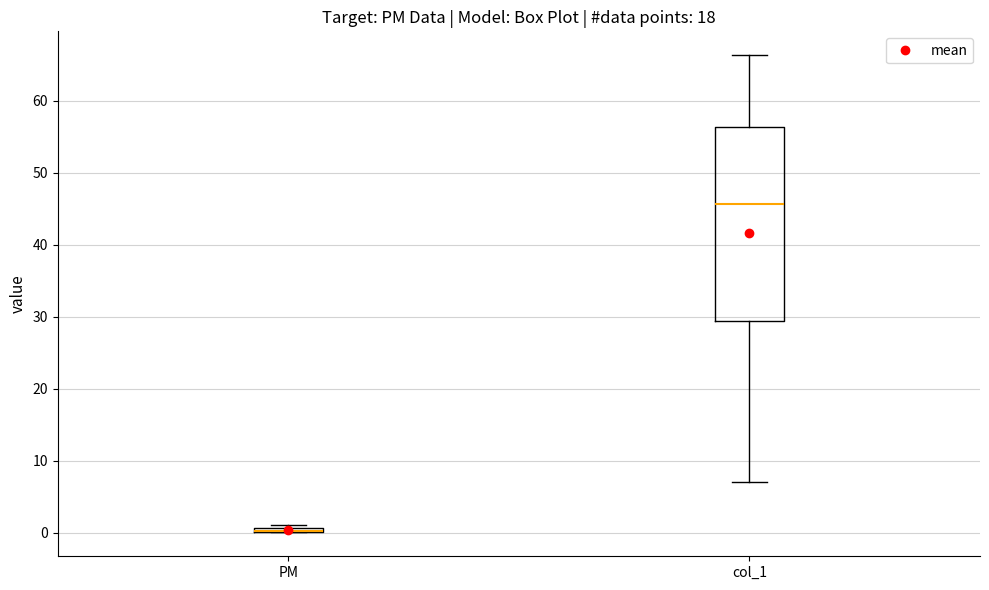

Where is the upper edge of the box for PM on the y-axis? The values are not printed on the chart, so give them approximately, as read against the axis.

1